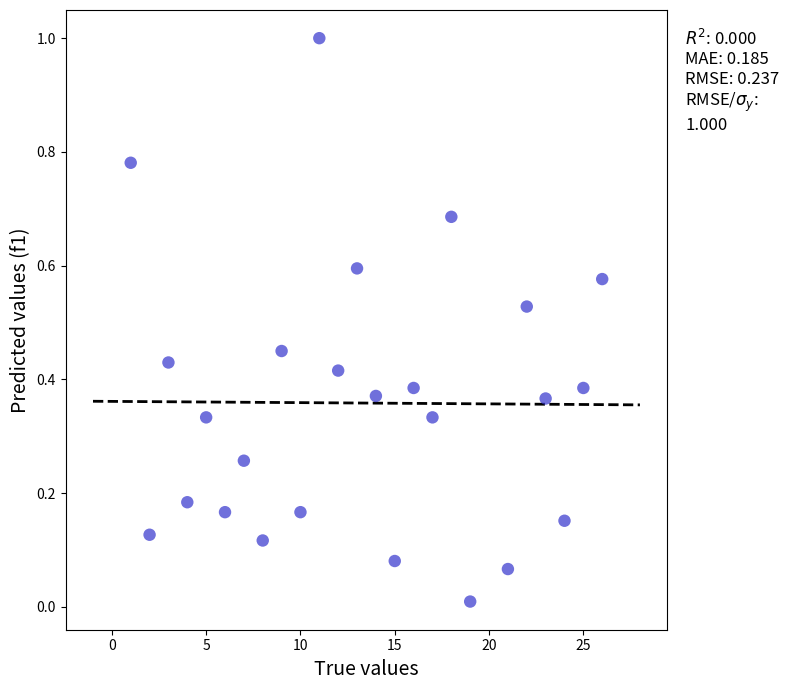

What is the range of Y values (max minus min)?

1.0